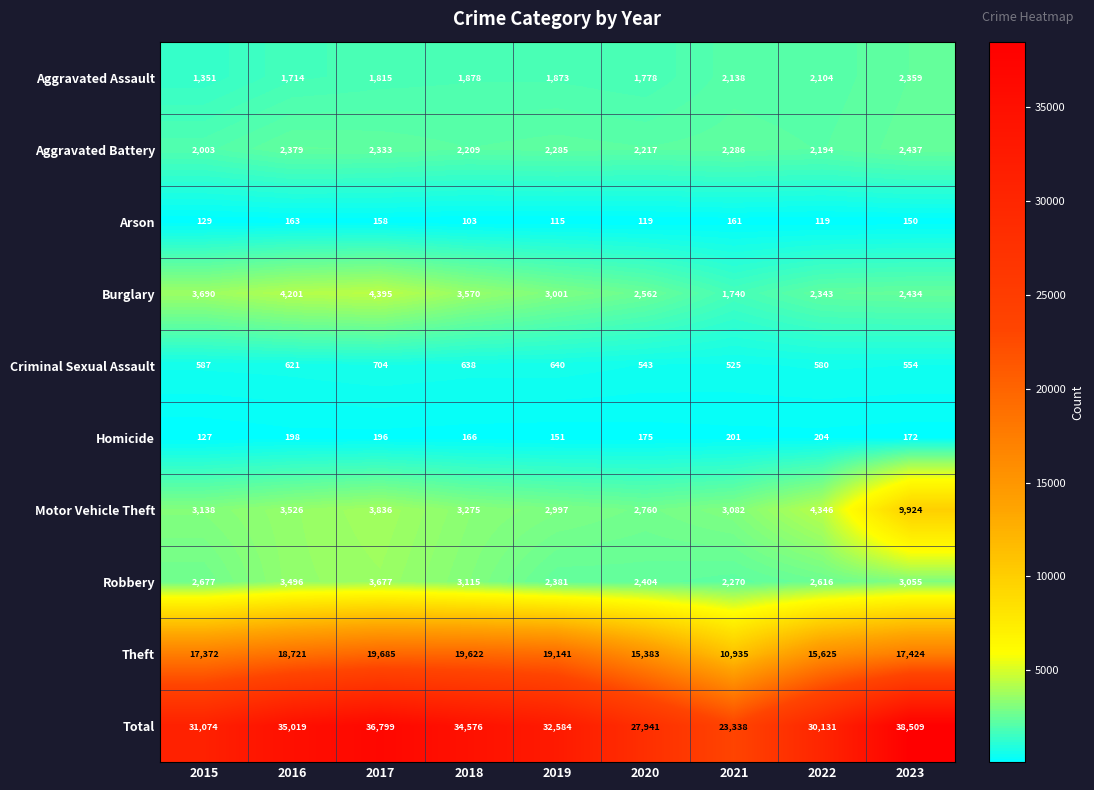

List the series in order of their peak value, lowest first.

Arson, Homicide, Criminal Sexual Assault, Aggravated Assault, Aggravated Battery, Robbery, Burglary, Motor Vehicle Theft, Theft, Total